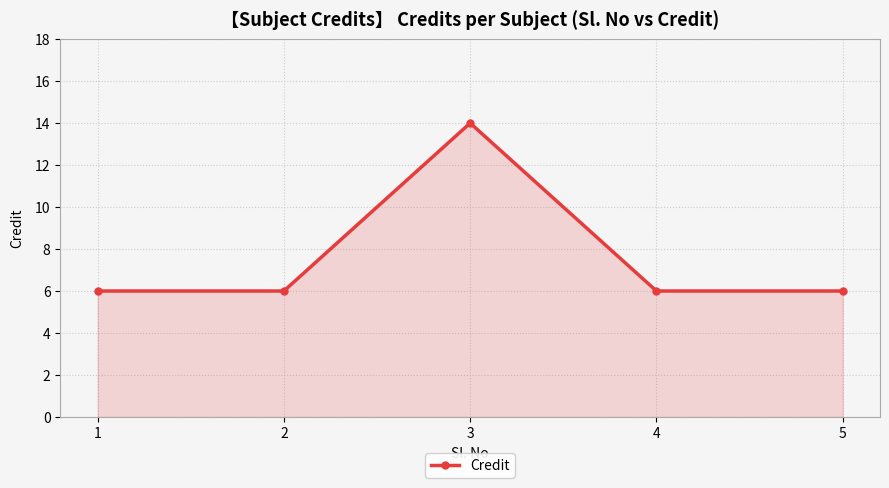

What is the value of the 2nd point from the left?

6